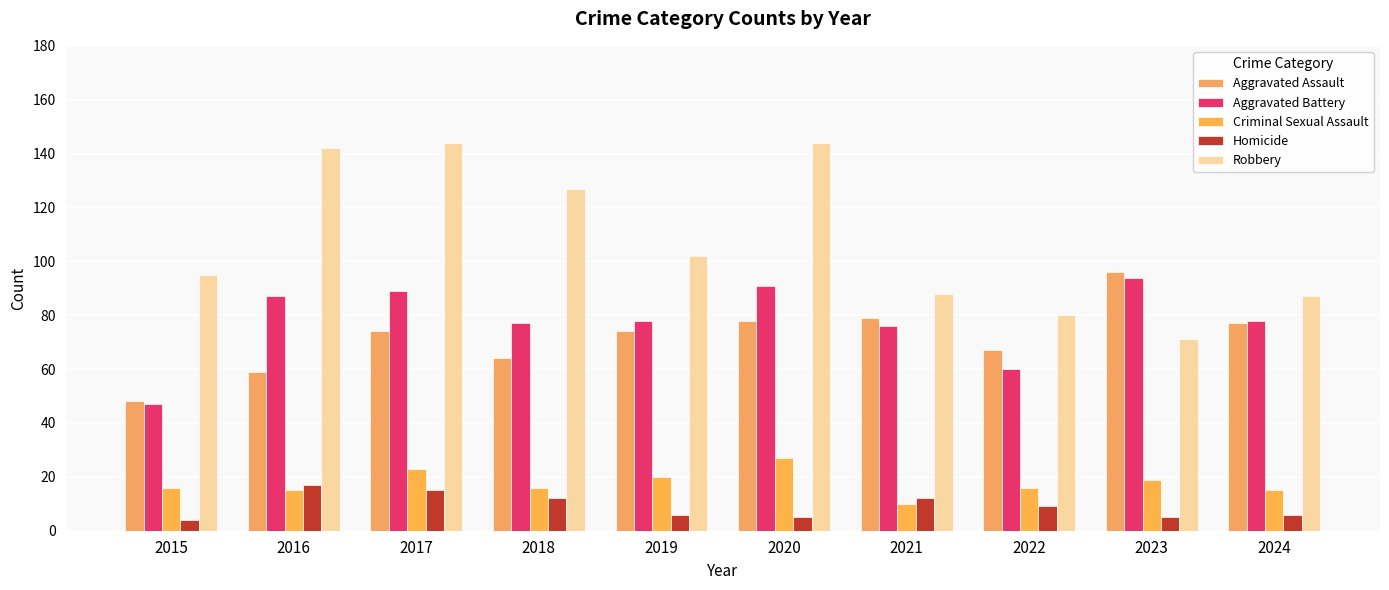

How many categories are shown in the chart?

10